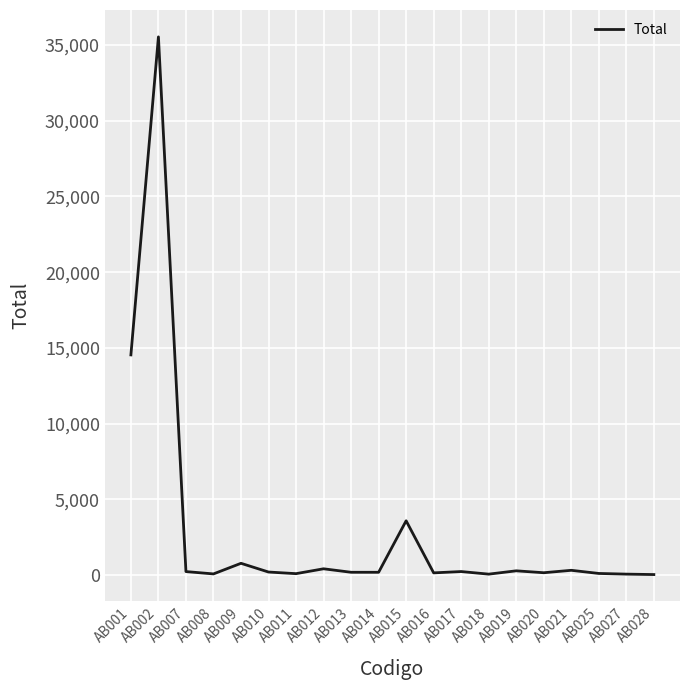

Where is the data nearest to the value 17783?

AB001